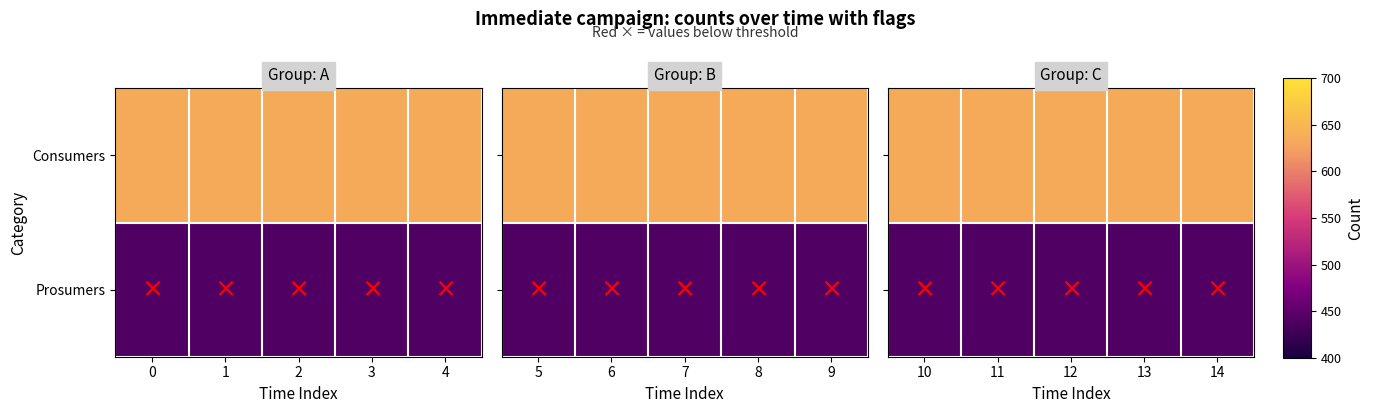

What is the greatest value displayed?

635